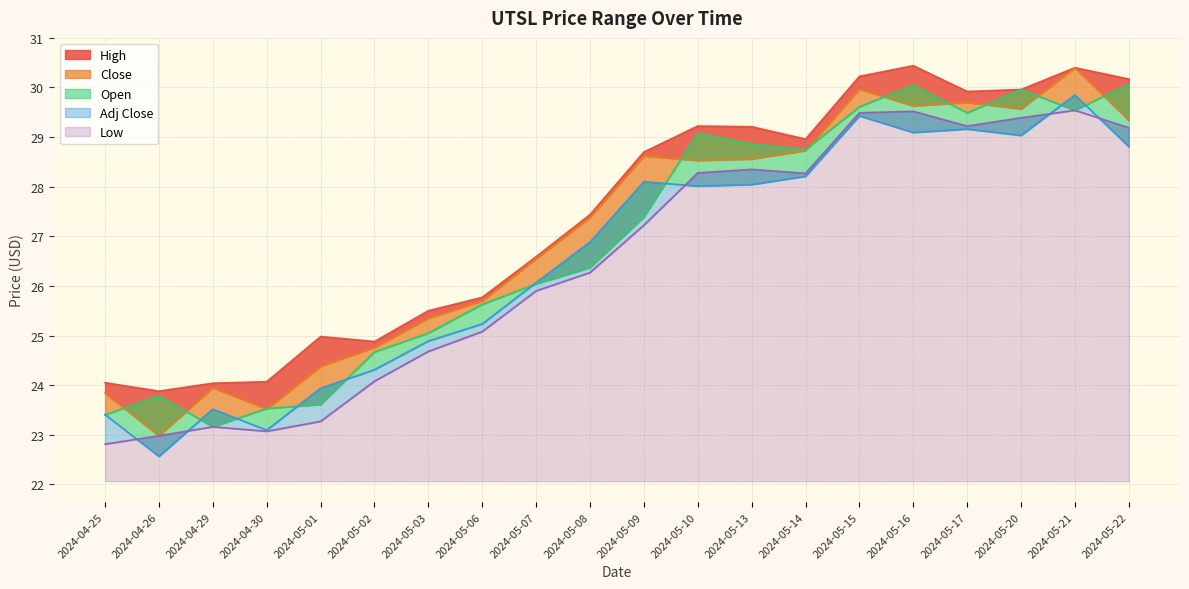

Rank the categories by Close value from lowest to highest.

2024-04-26, 2024-04-30, 2024-04-25, 2024-04-29, 2024-05-01, 2024-05-02, 2024-05-03, 2024-05-06, 2024-05-07, 2024-05-08, 2024-05-10, 2024-05-13, 2024-05-09, 2024-05-14, 2024-05-22, 2024-05-20, 2024-05-16, 2024-05-17, 2024-05-15, 2024-05-21